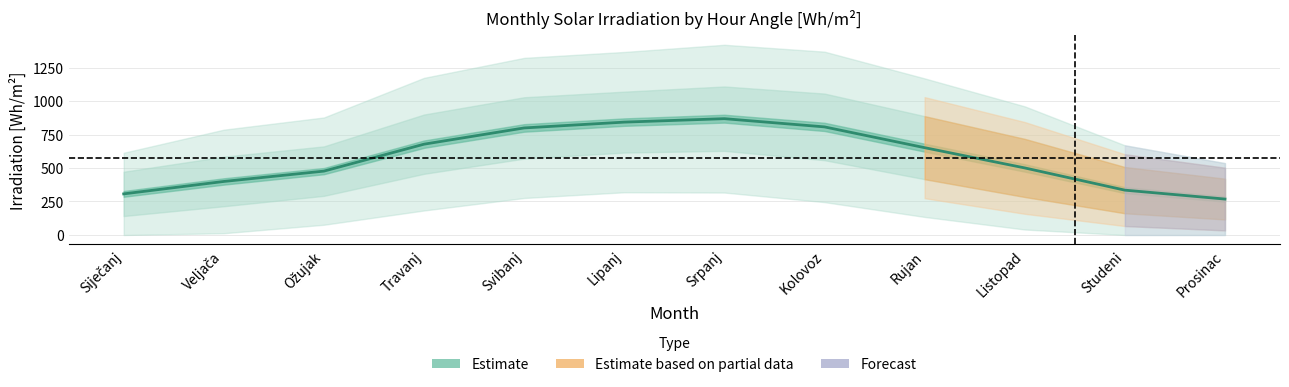

Reading left to right, transcribe all the data shown in this chart.

306.9	399.6	476.8	677.9	799.2	842.6	868.3	807.0	651.9	500.7	334.8	268.2